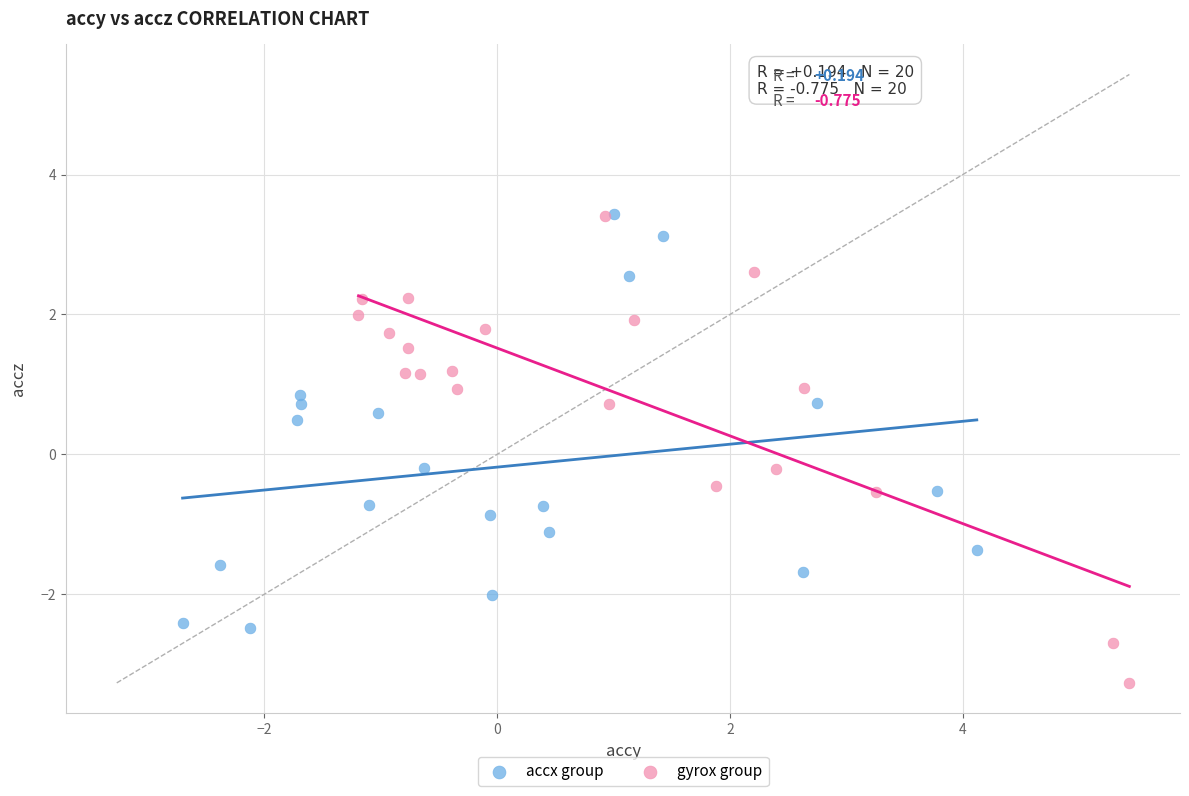

Which series has the widest spread of Y values?

gyrox group